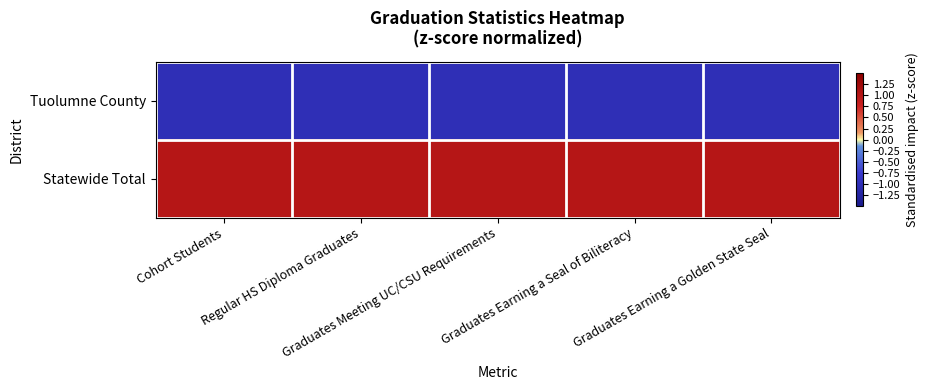

List the series in order of their overall mean, highest first.

Statewide Total, Tuolumne County